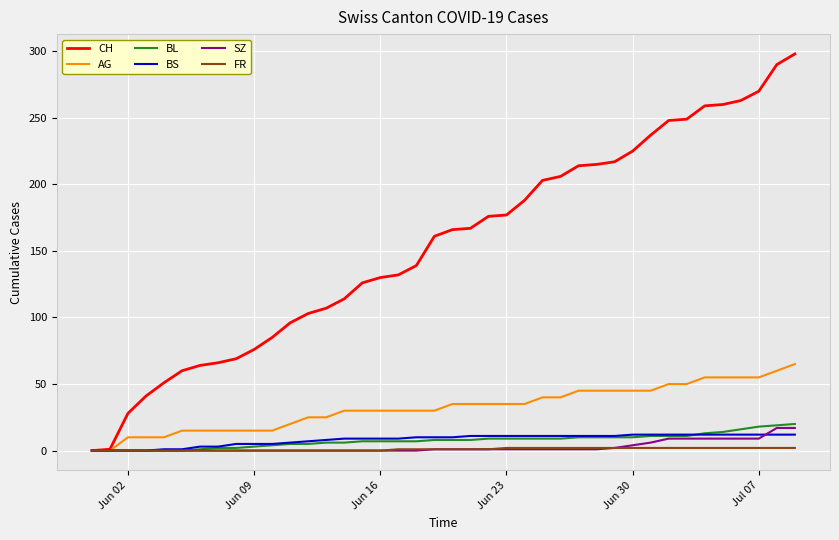

What is the greatest value displayed?

298